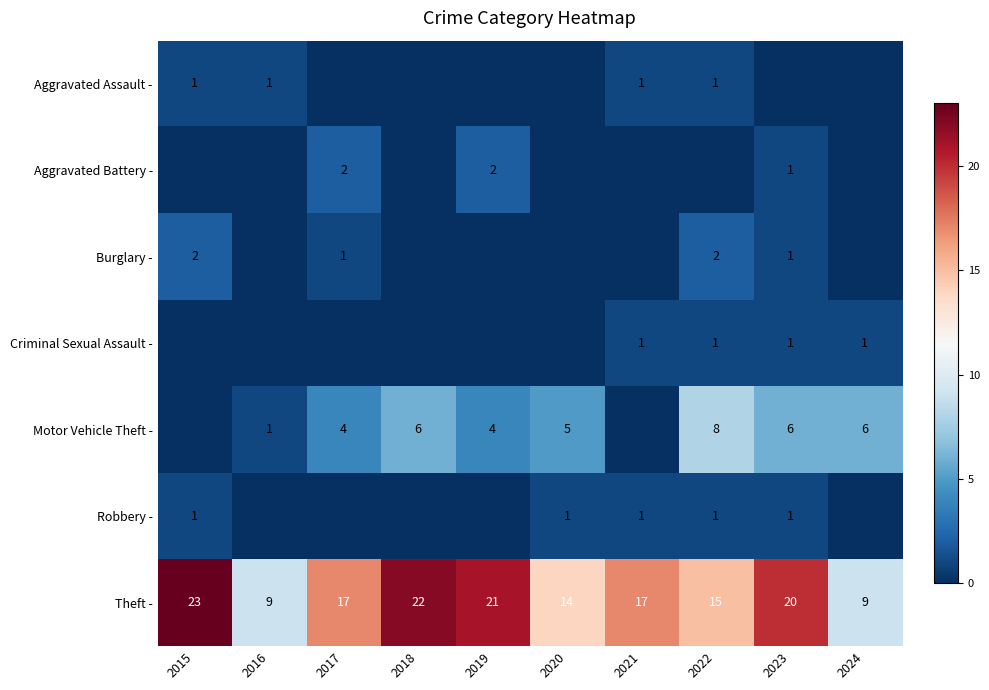

The value of Robbery - at 2015 is 1. True or false?

True